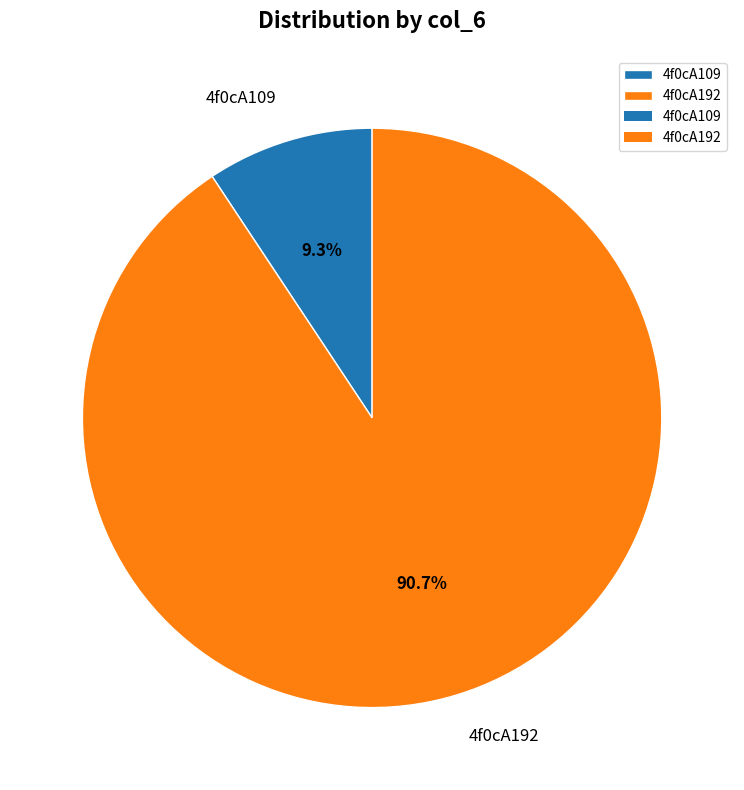

How many segments does this pie chart have?

2